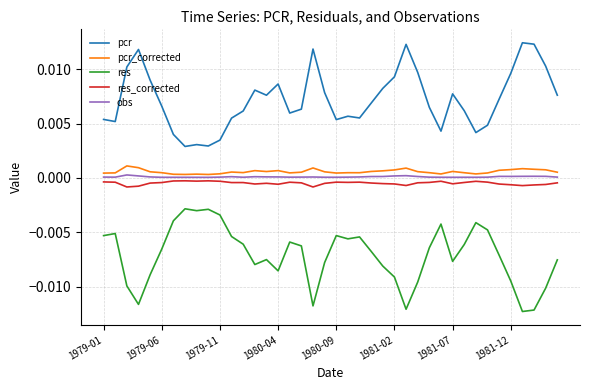

True or false: pcr_corrected and res_corrected cross at least once.

False